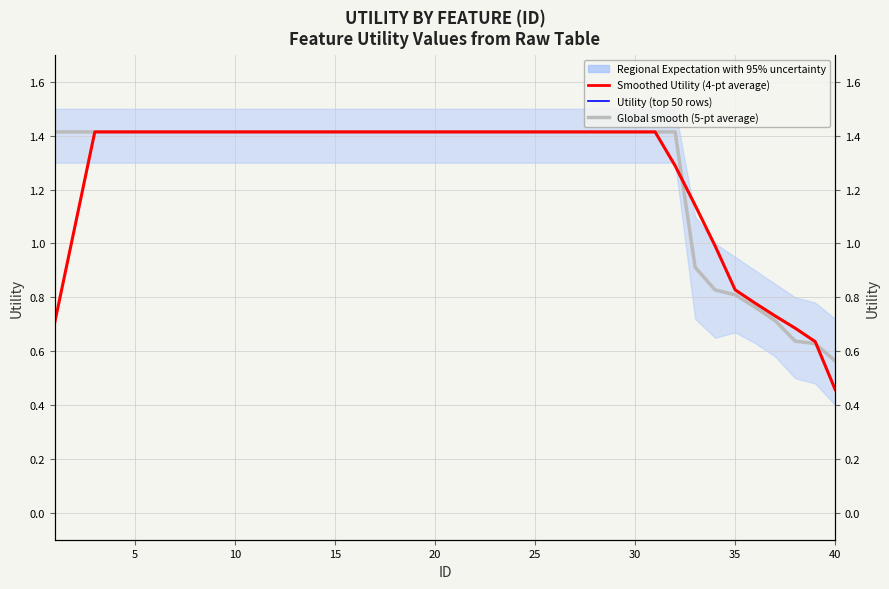

True or false: Smoothed Utility (4-pt average) has more than 2 interior local peaks.

False